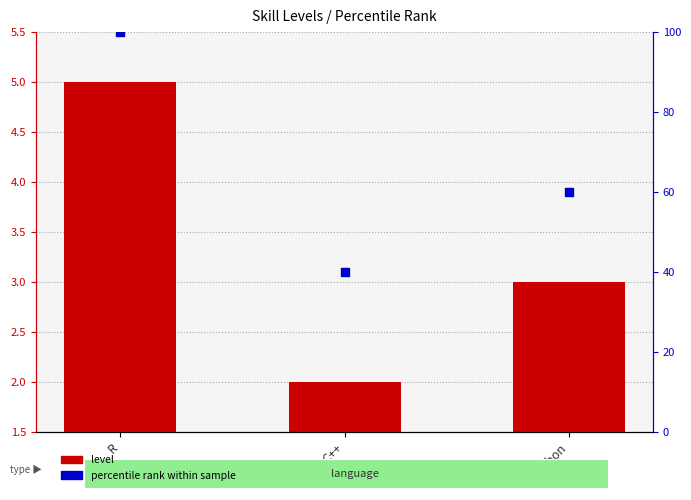

Which series contains the lowest Y value?

level